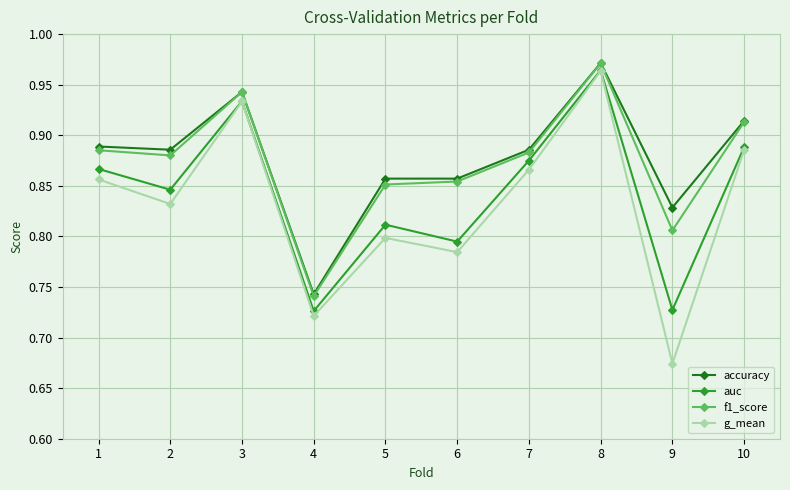

Which series has the largest range (max minus min)?

g_mean